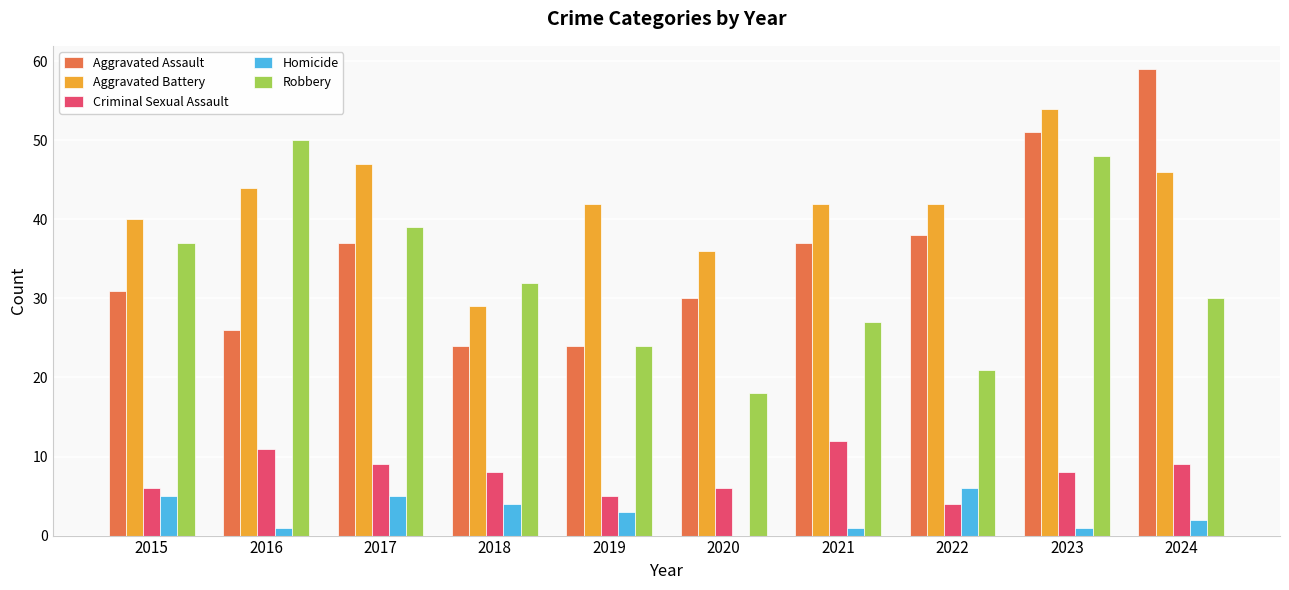

Which series has the largest range (max minus min)?

Aggravated Assault